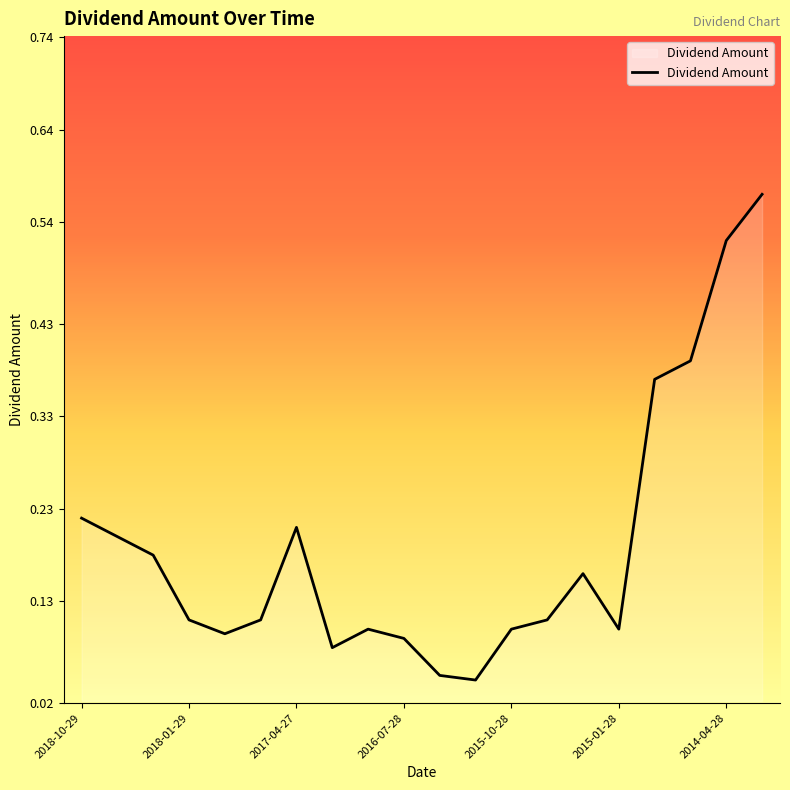

Does the chart have visible grid lines?

No